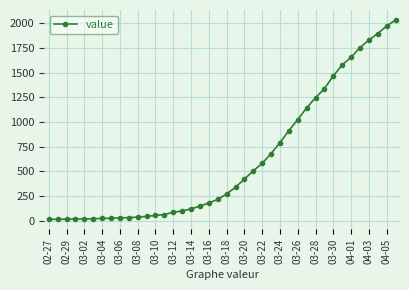

What is the sum of all values?

24656